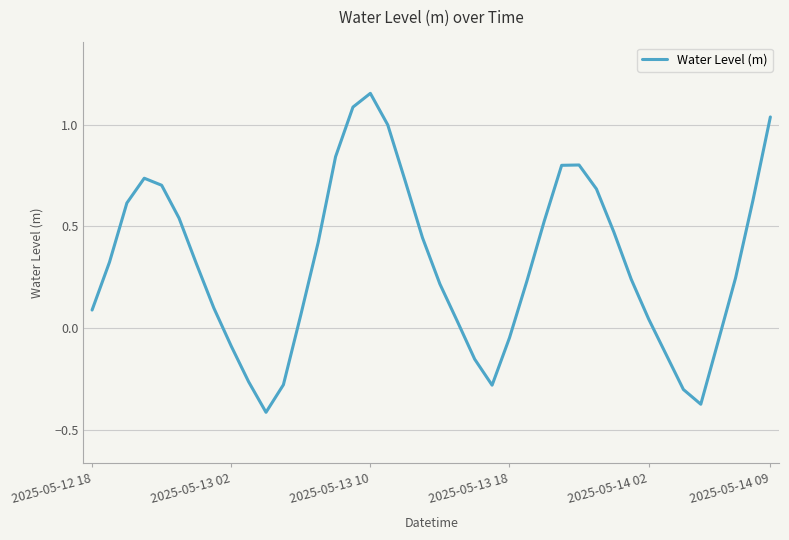

What is the sum of all values?

12.7